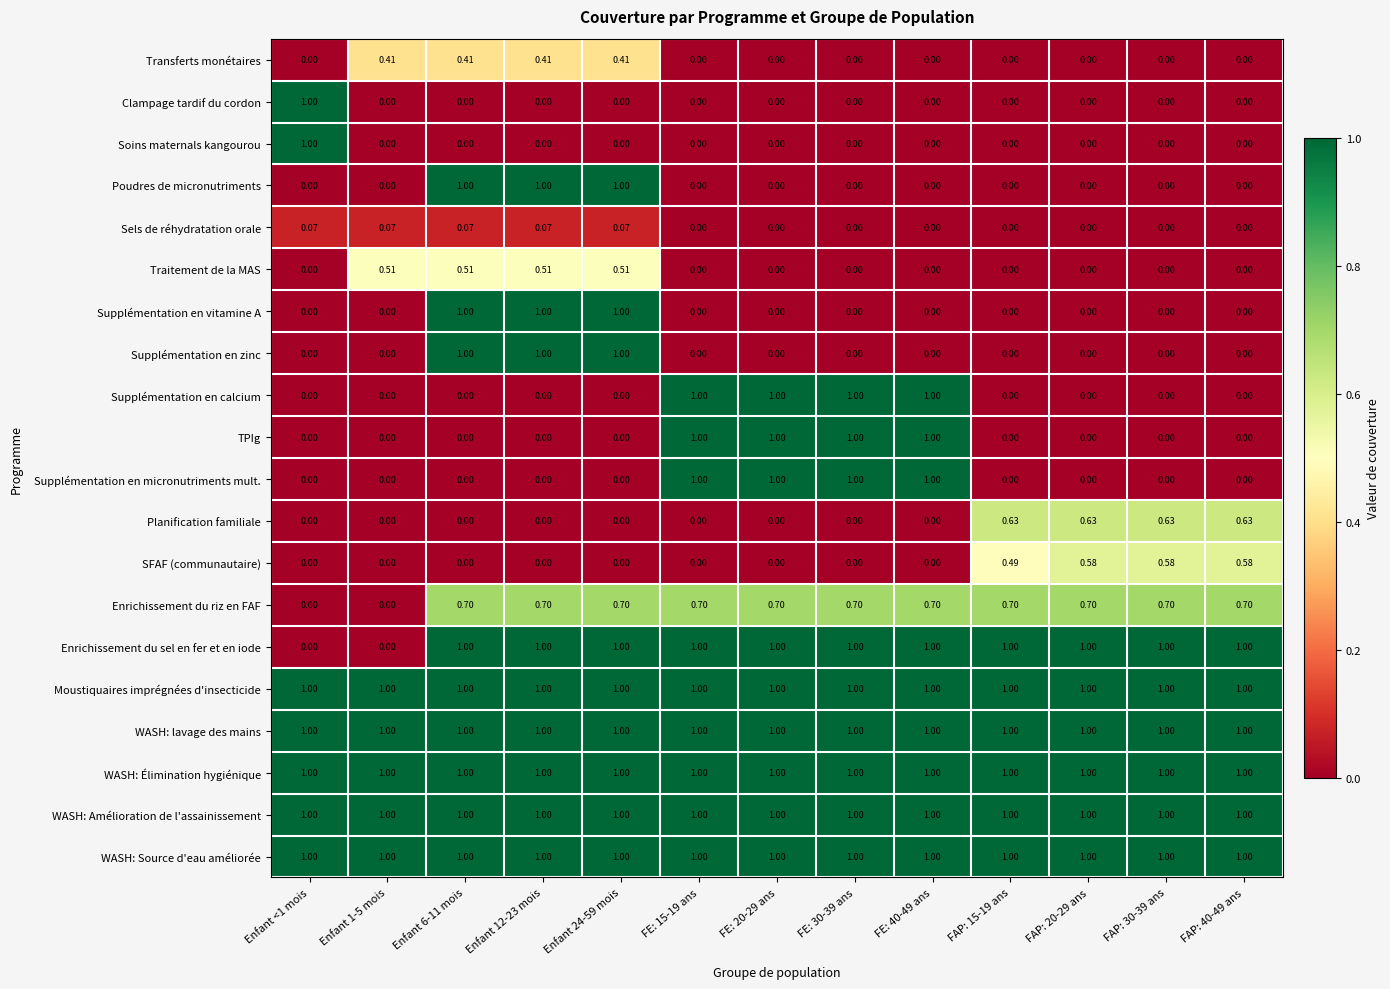

Is the value of Sels de réhydratation orale at FE: 20-29 ans greater than the value of Moustiquaires imprégnées d'insecticide at Enfant 24-59 mois?

No